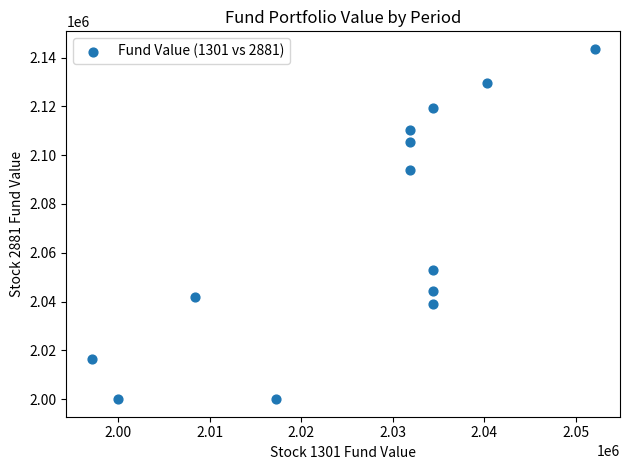

What Y value in the scatter plot is closest to 2071775?

2053070